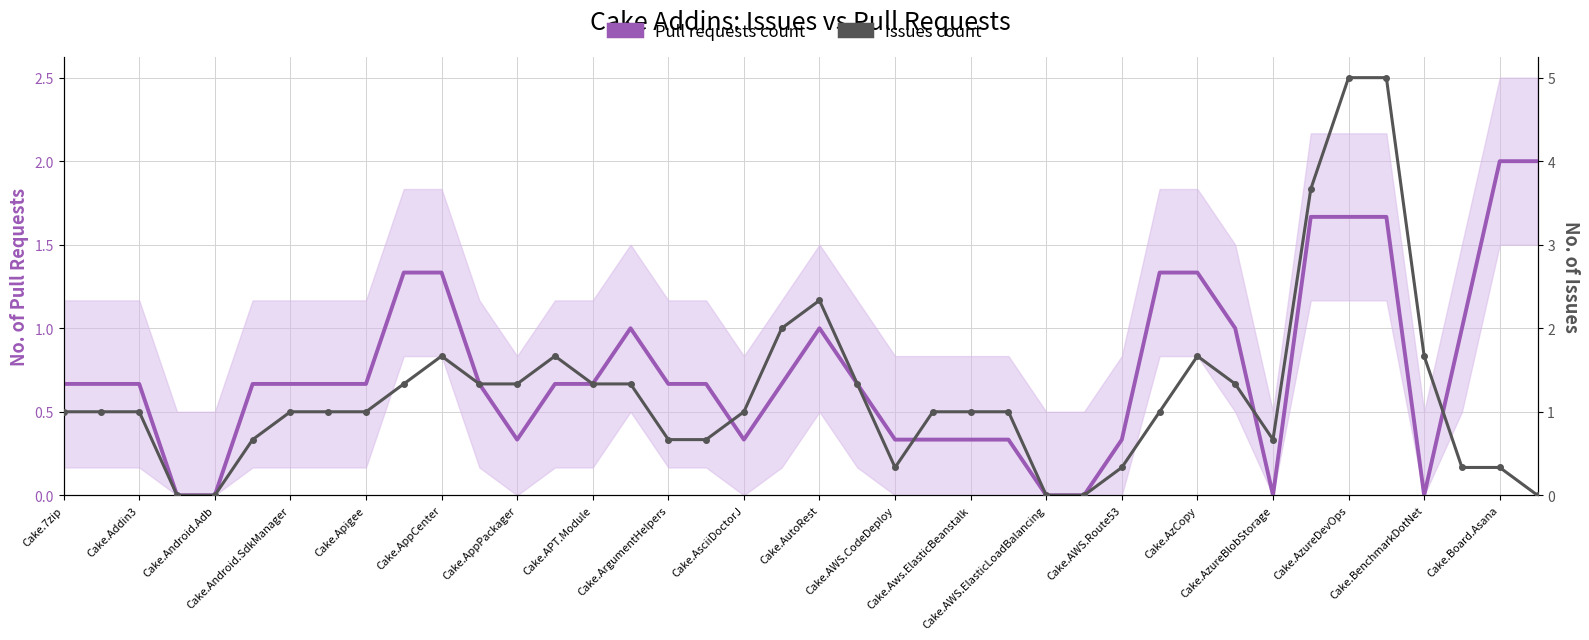

What are all the series names shown in the legend?

Pull requests count, Issues count